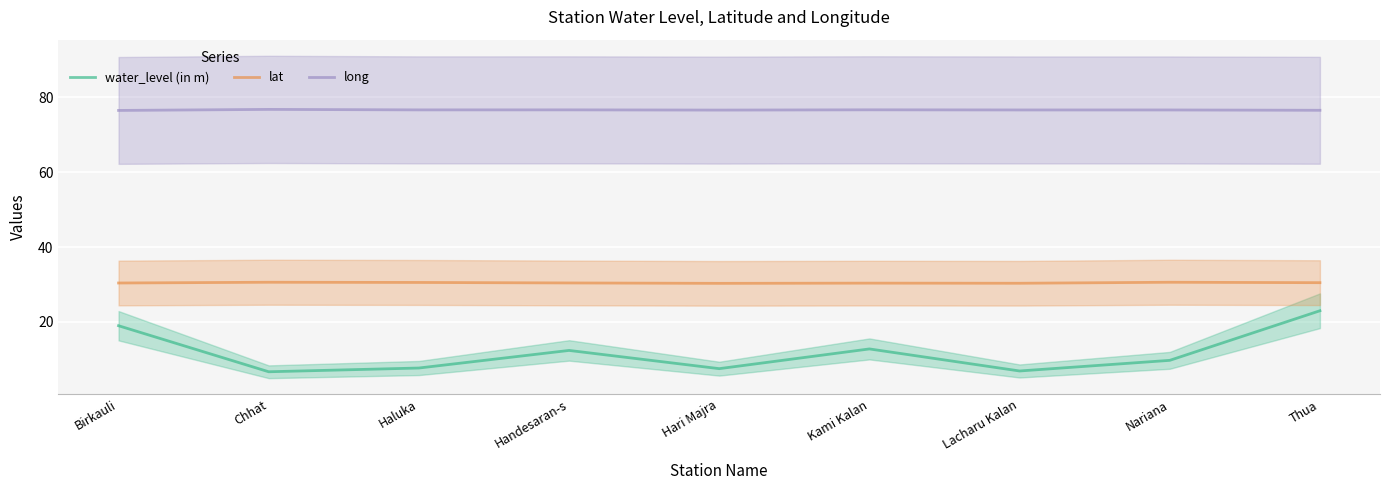

What is the difference between the water_level (in m) values at Nariana and Thua?

13.2